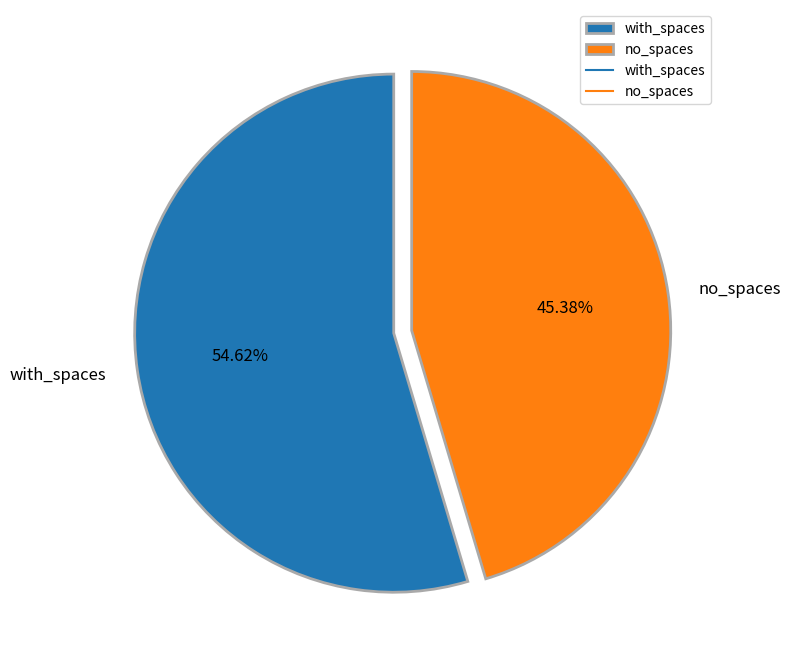

To the nearest percent, what is the difference between the largest and smallest slice percentages?

9%